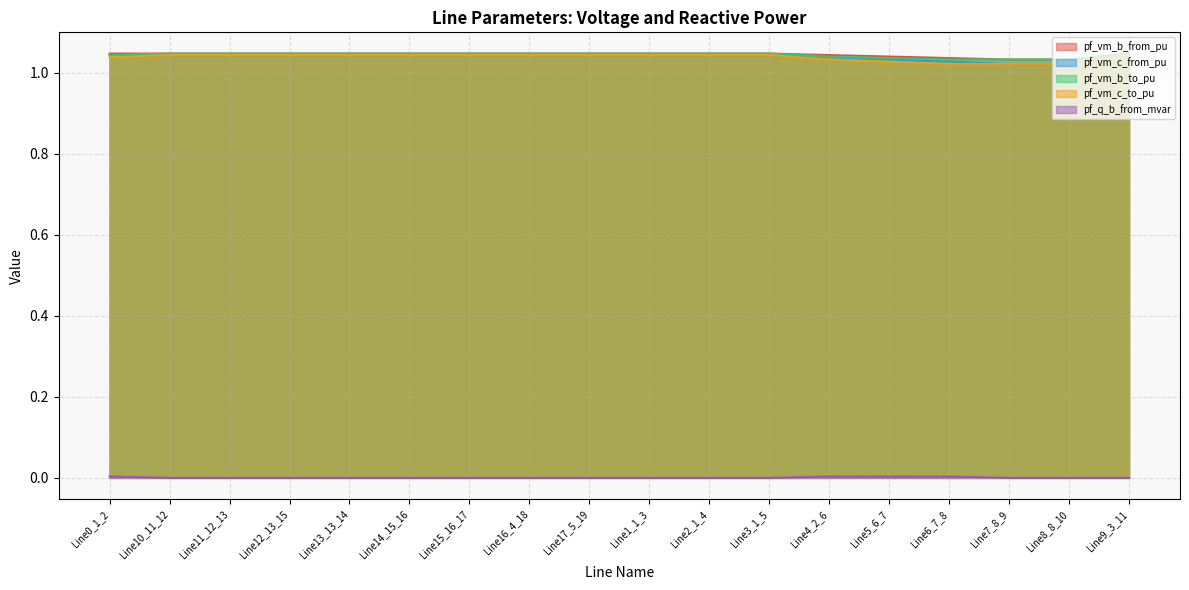

True or false: pf_q_b_from_mvar and pf_vm_c_to_pu cross at least once.

False